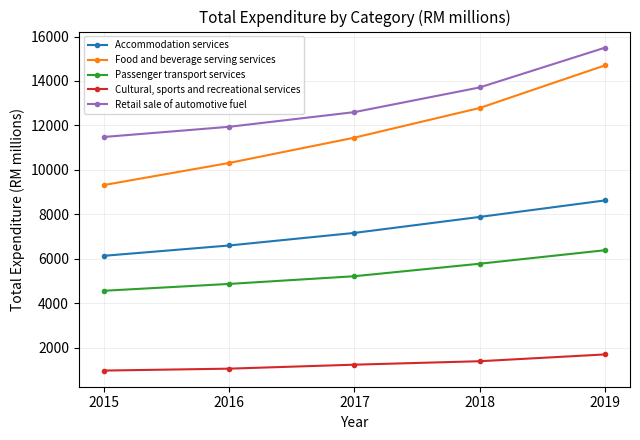

At which label does Cultural, sports and recreational services reach its peak?

2019